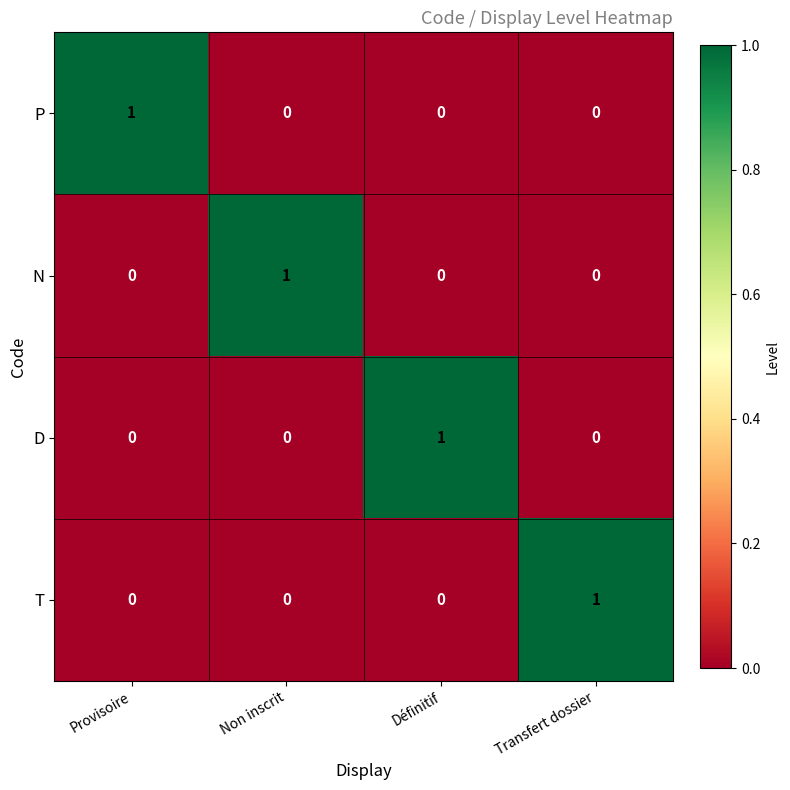

What is the difference between the highest and lowest values at Non inscrit?

1